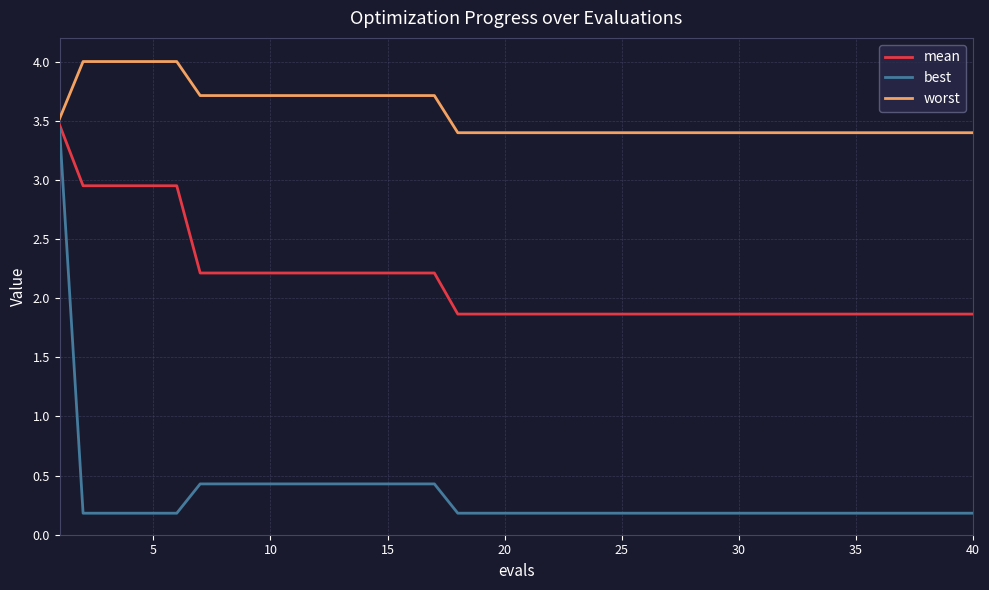

Which series has the largest total across all categories?

worst